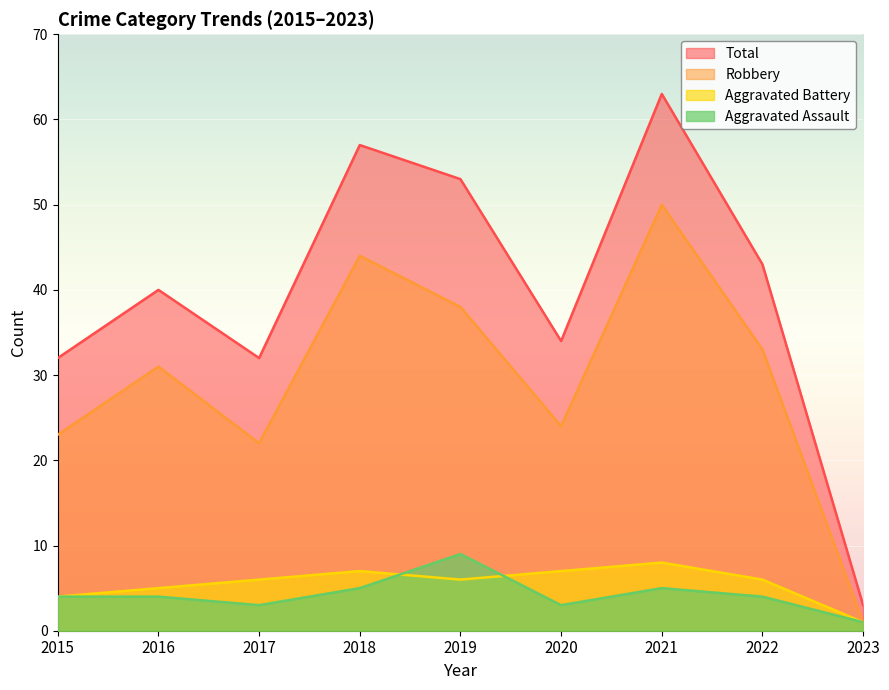

How many lines are shown in the chart?

4